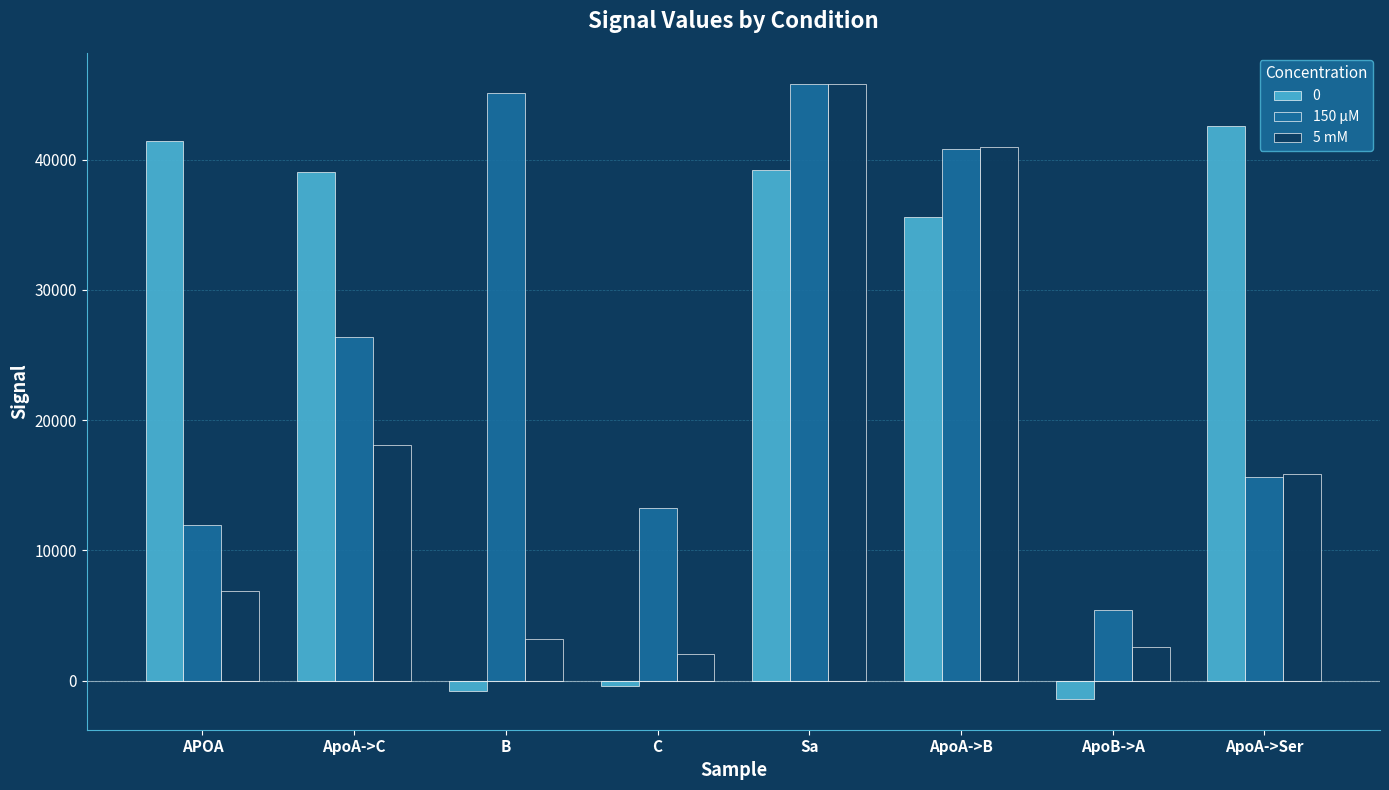

What is the sum of all 150 µM values?

204498